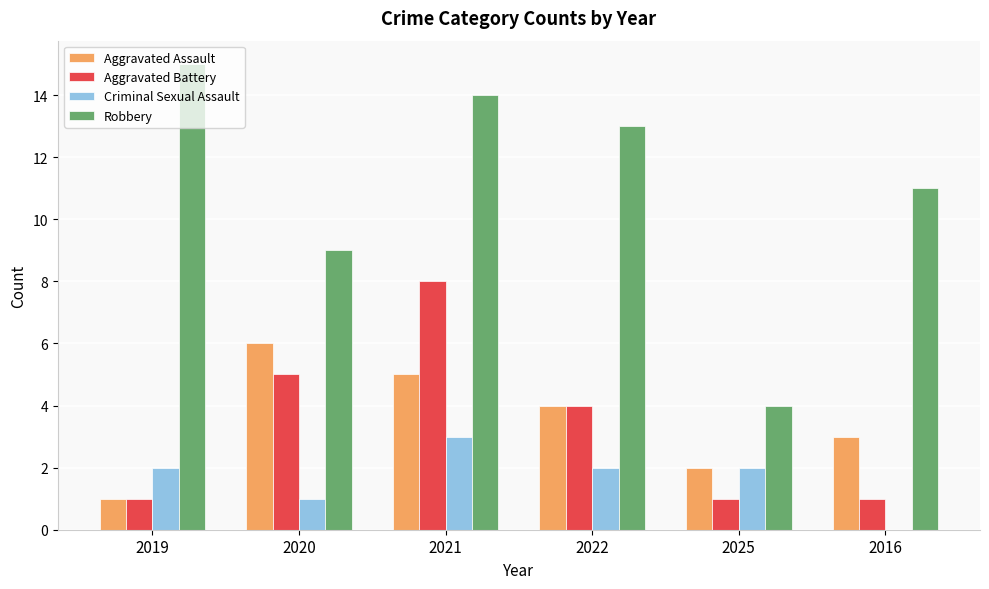

What is the sum of the Aggravated Assault values at 2016 and 2020?

9